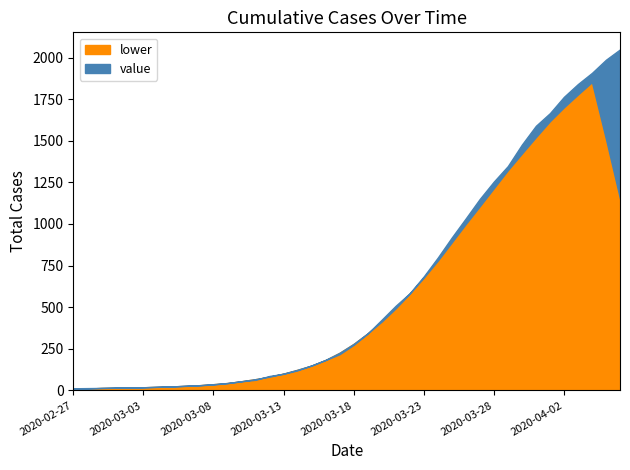

At which category does the chart reach its peak across all series?

2020-04-06